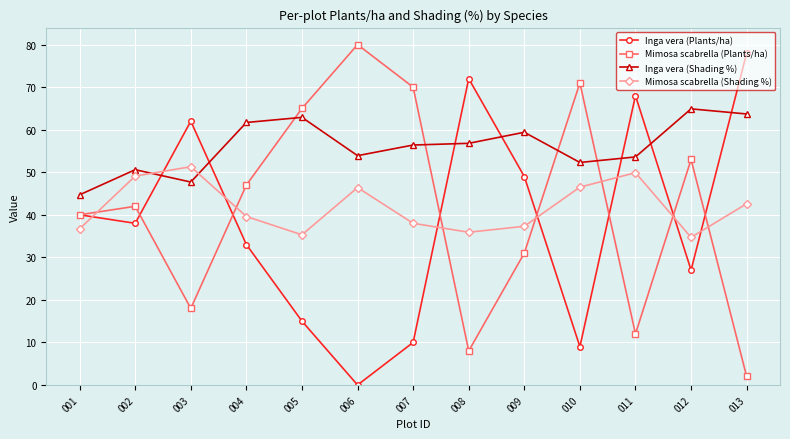

Count the number of categories in the chart.

13